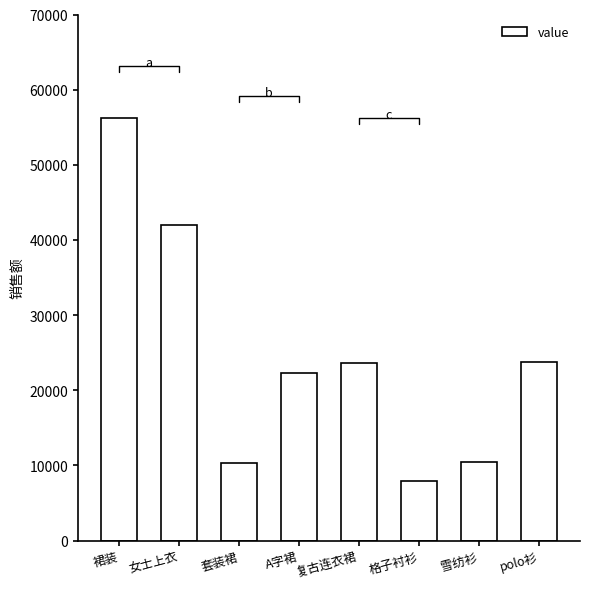

What is the label of the 7th bar from the left?

雪纺衫